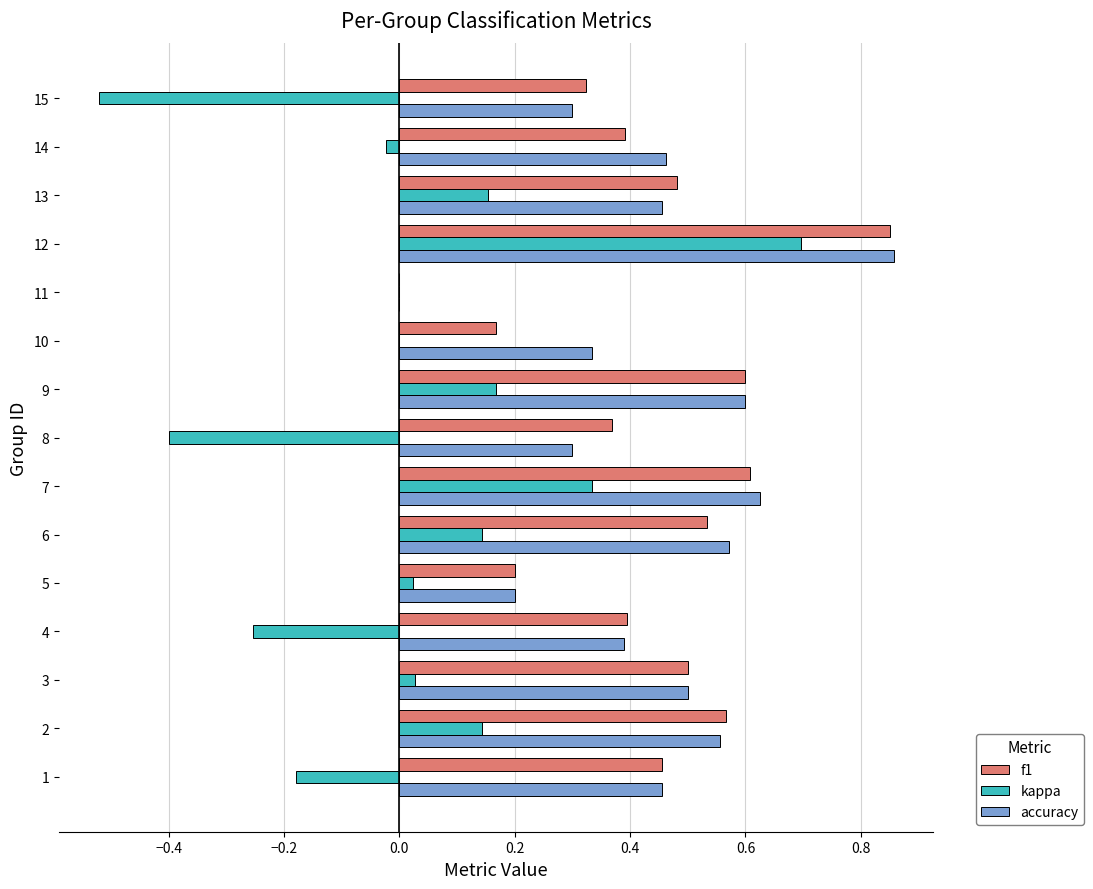

True or false: accuracy has a value of 0.4 at 12.

False